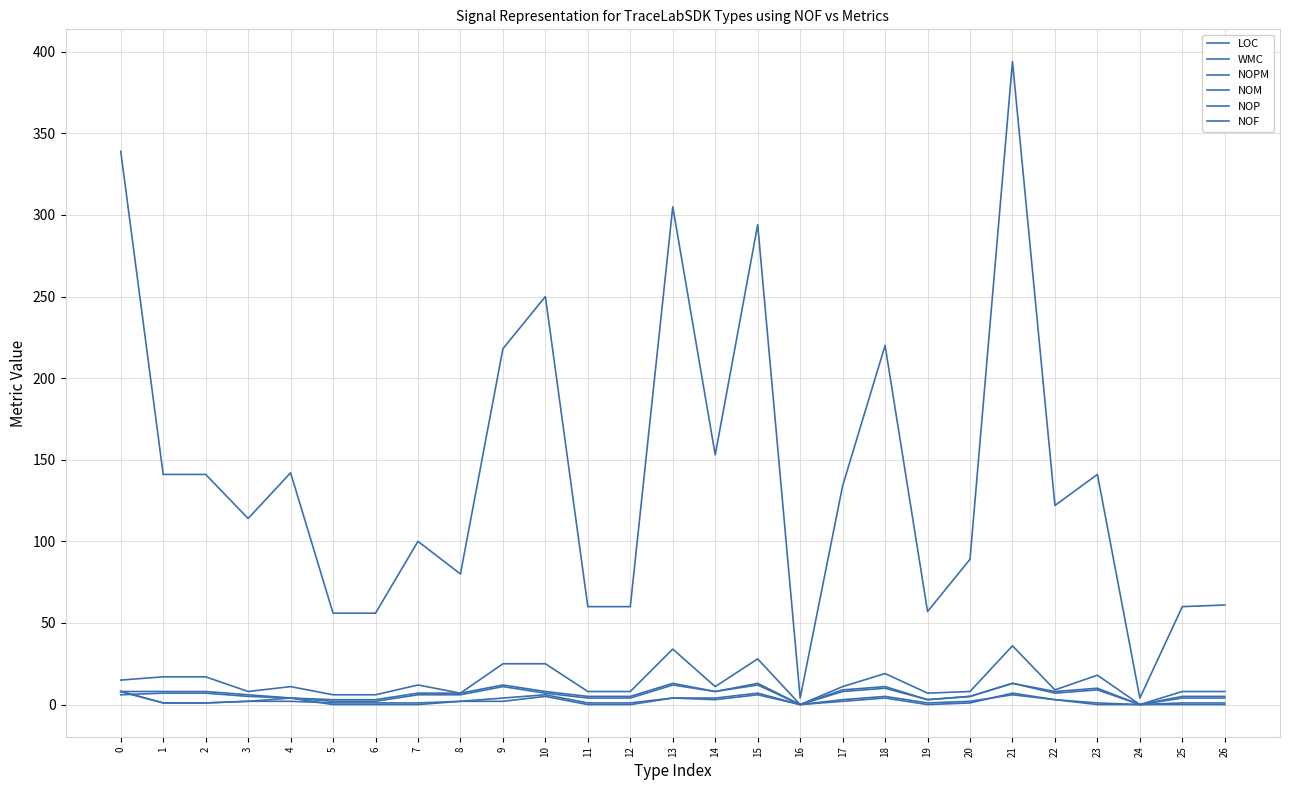

At how many categories does at least one series exceed 289?

4